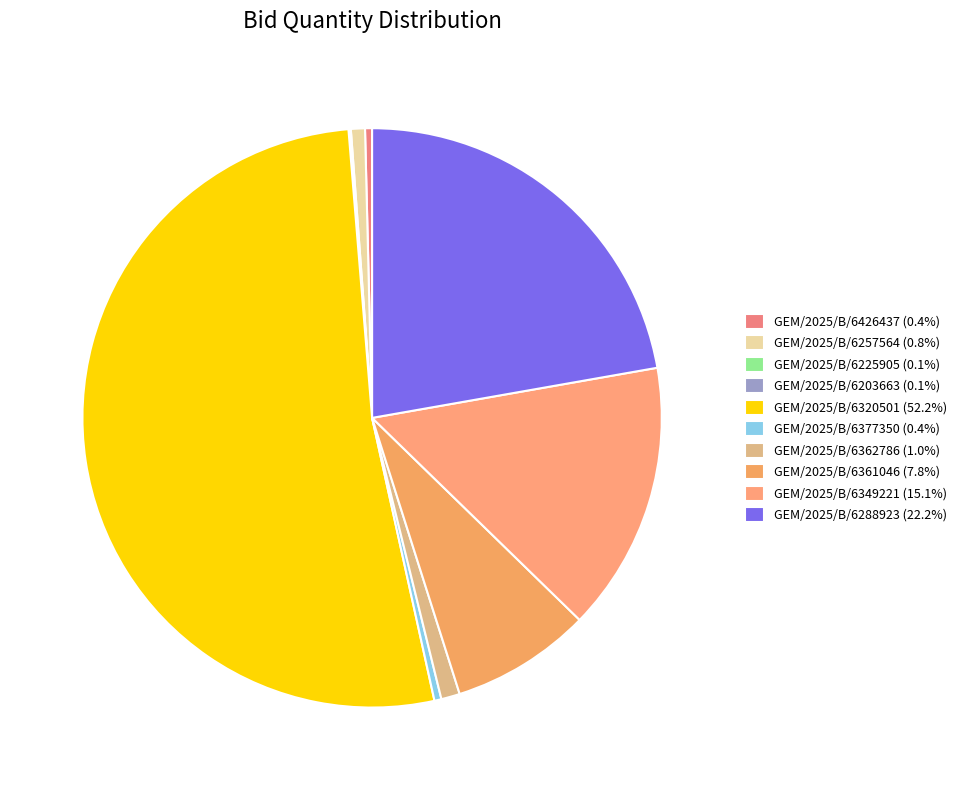

Combined, what portion of the pie is GEM/2025/B/6349221 and GEM/2025/B/6288923?

37.3%